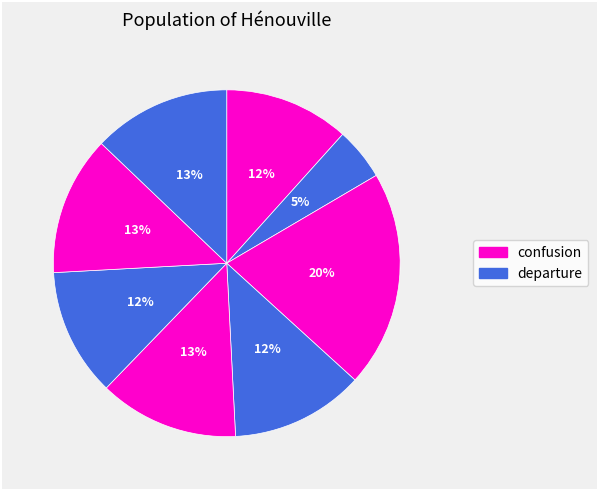

How many slices are in this pie chart?

8